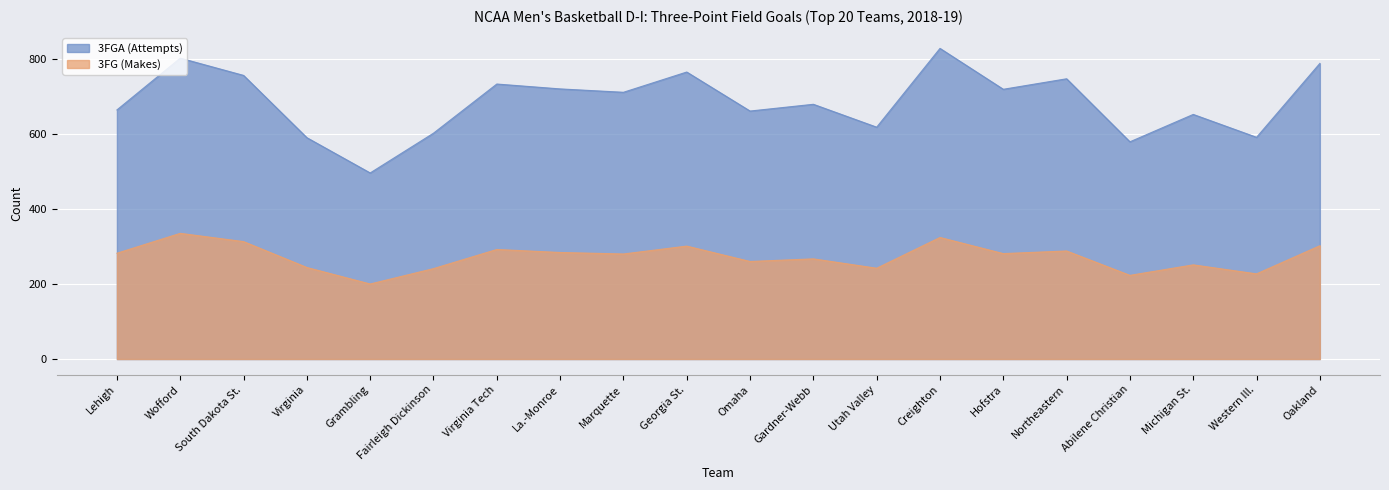

What value does the 3FGA (Attempts) series have at Fairleigh Dickinson?

602